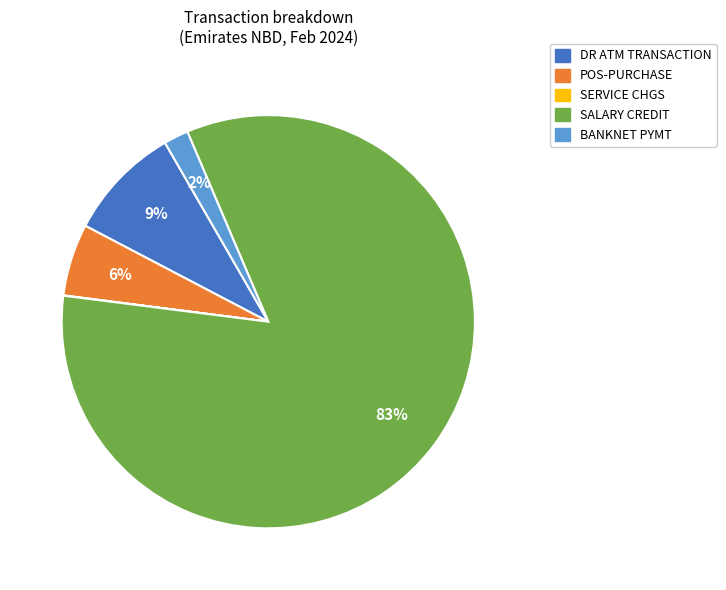

To the nearest percent, what is the difference between the largest and smallest slice percentages?

83%